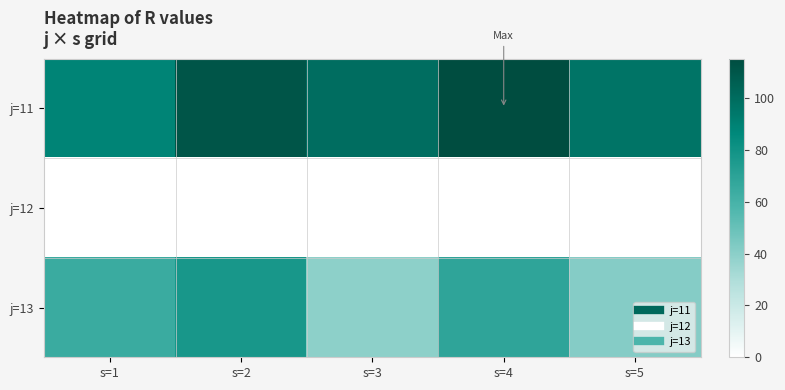

Which label corresponds to the smallest value in the chart?

s=1